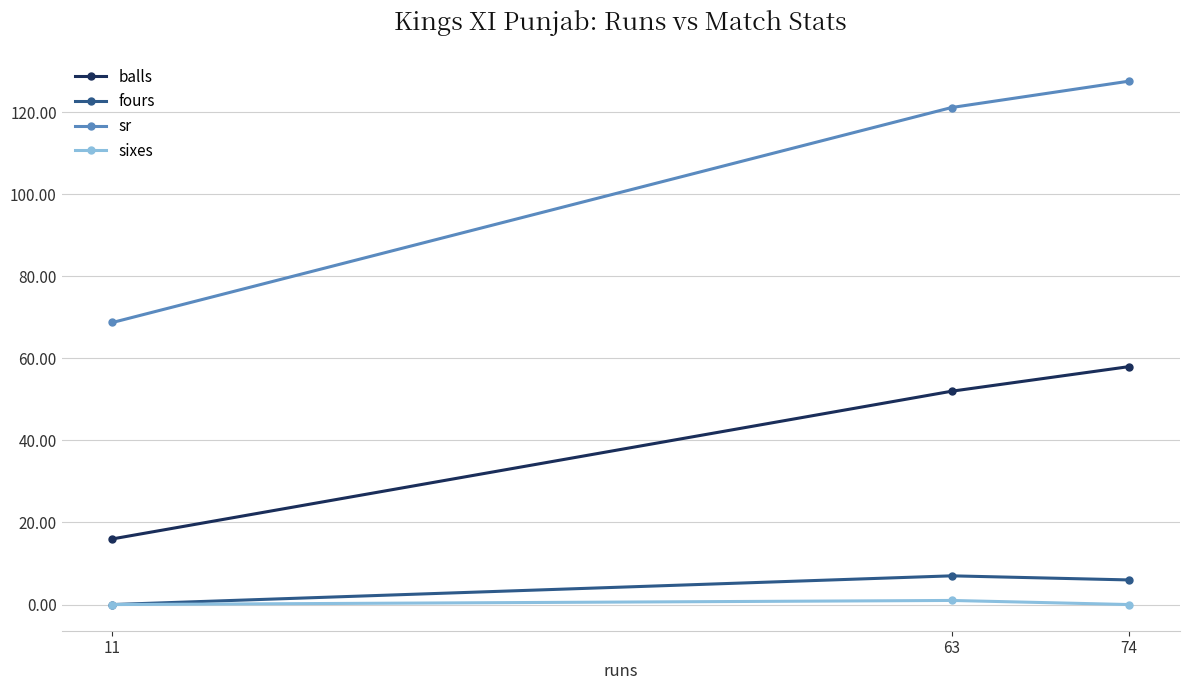

The value of sr at 11 is 68.8. True or false?

True